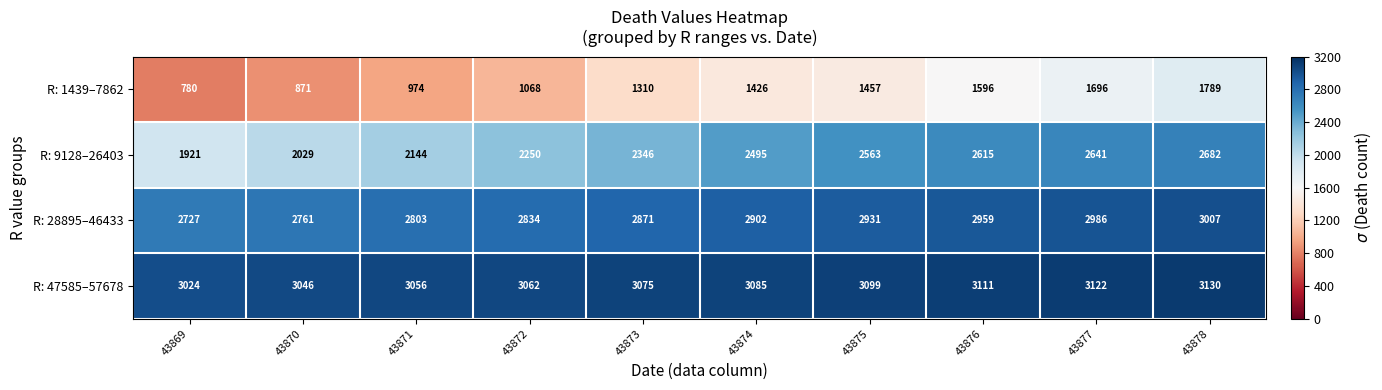

At which label does R: 9128–26403 reach its peak?

43878